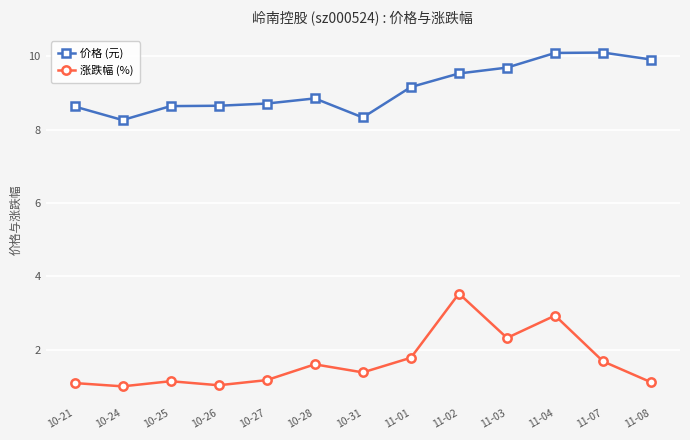

Does the chart display data point markers on the line(s)?

Yes